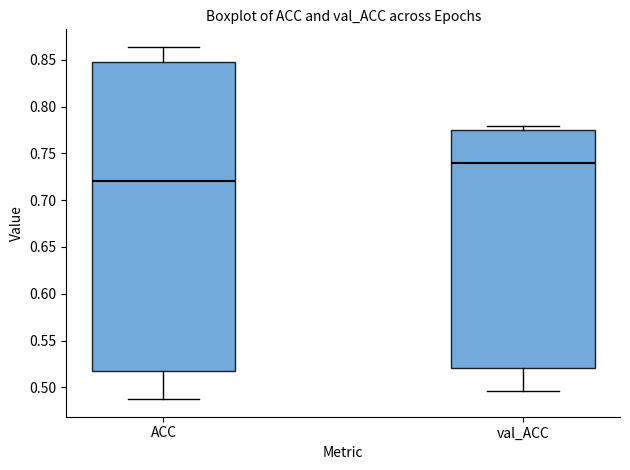

Which box has the lowest median line?

ACC